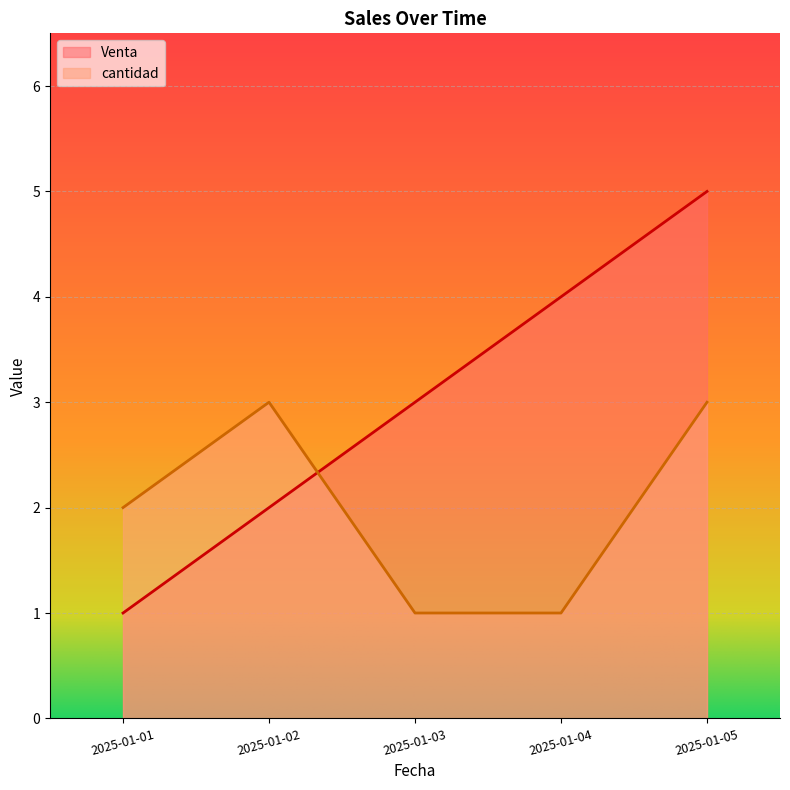

Which category has the lowest value in the cantidad series?

2025-01-03